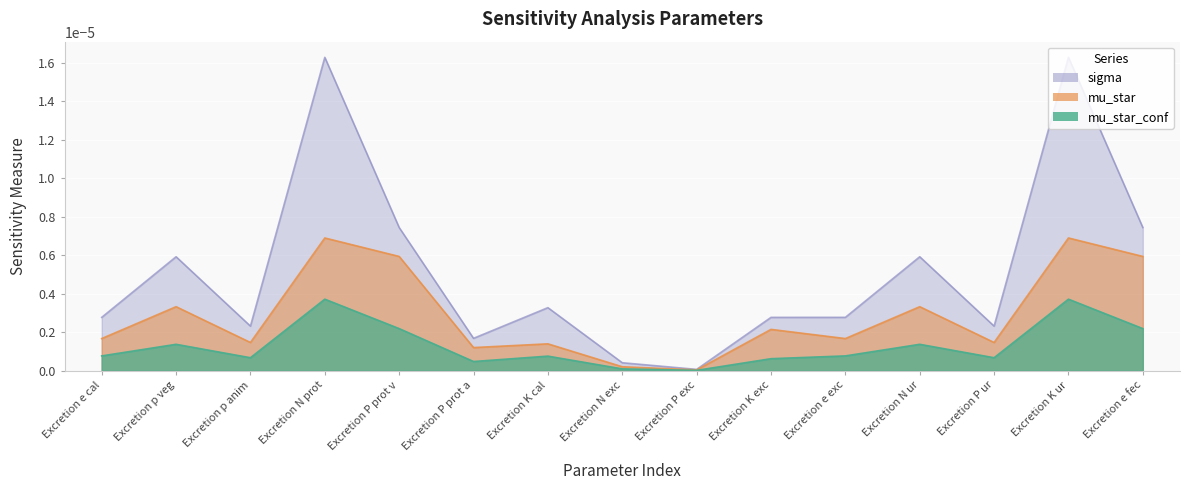

How many interior local peaks does the sigma series have?

5